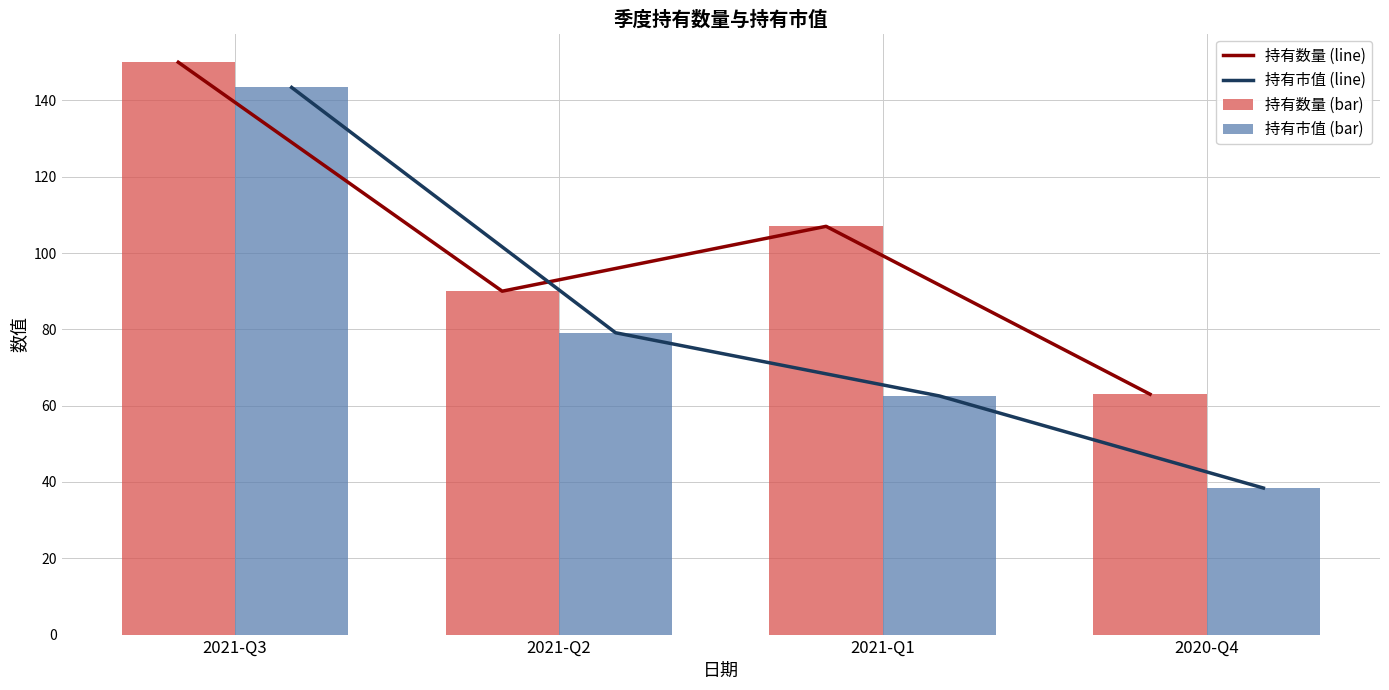

True or false: 持有数量 (line) has a value of 107.0 at 2021-Q1.

True